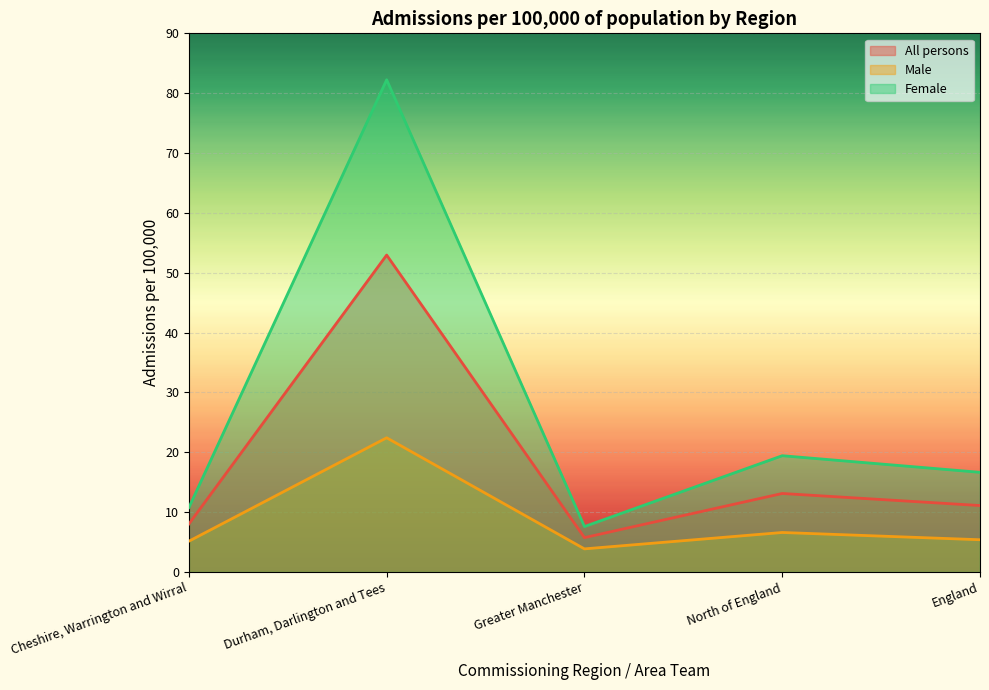

What is the value of the All persons point at the 4th from the left?

13.1